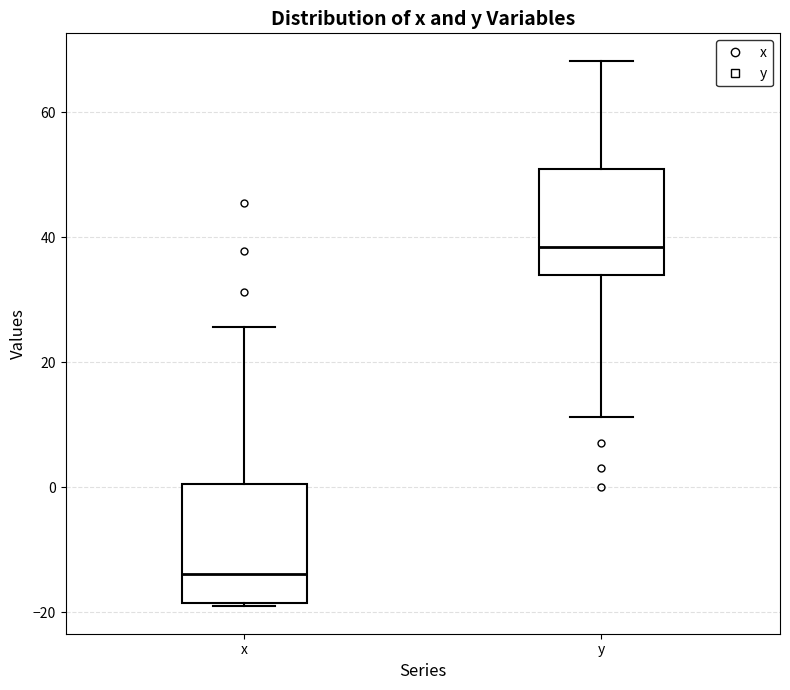

Which box's median line is the highest?

y